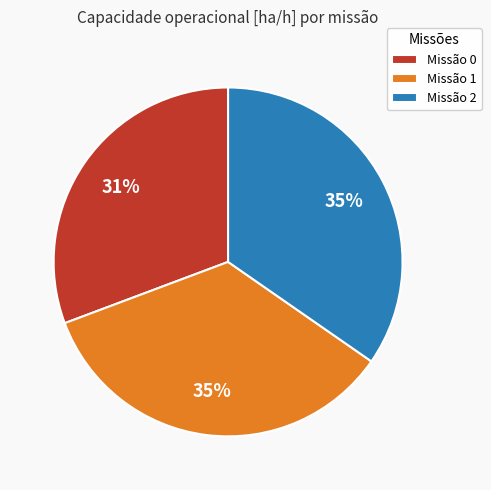

How many slices are in this pie chart?

3